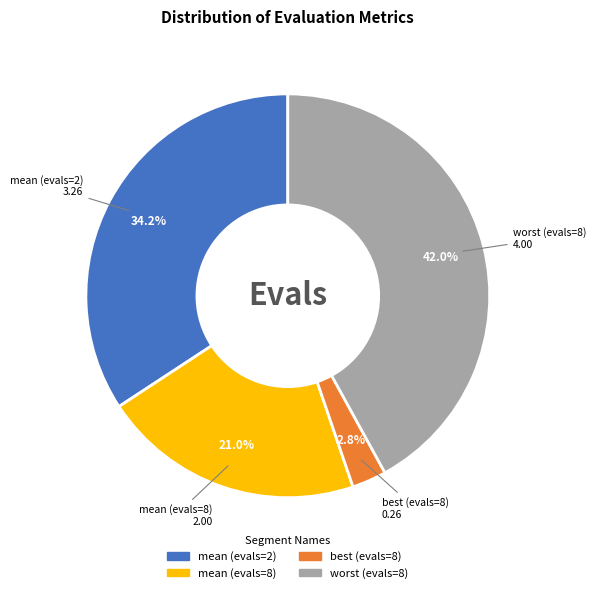

Which category has the smallest portion of the pie?

best (evals=8)